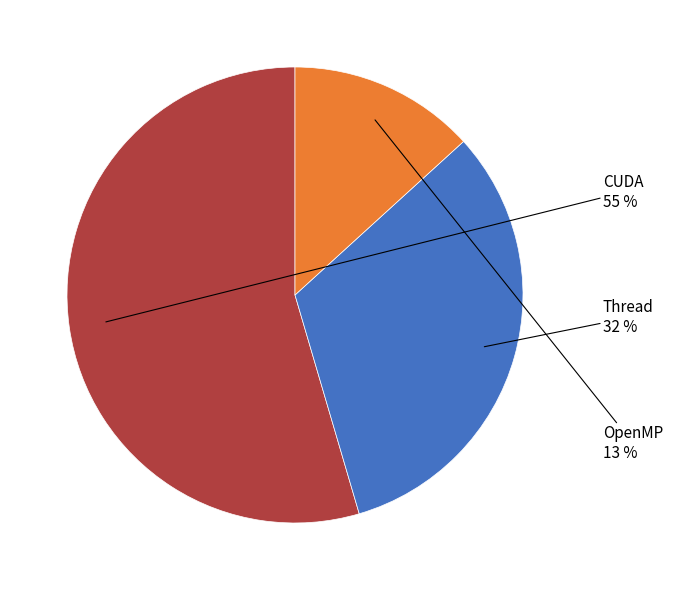

Count the number of slices in the pie.

3